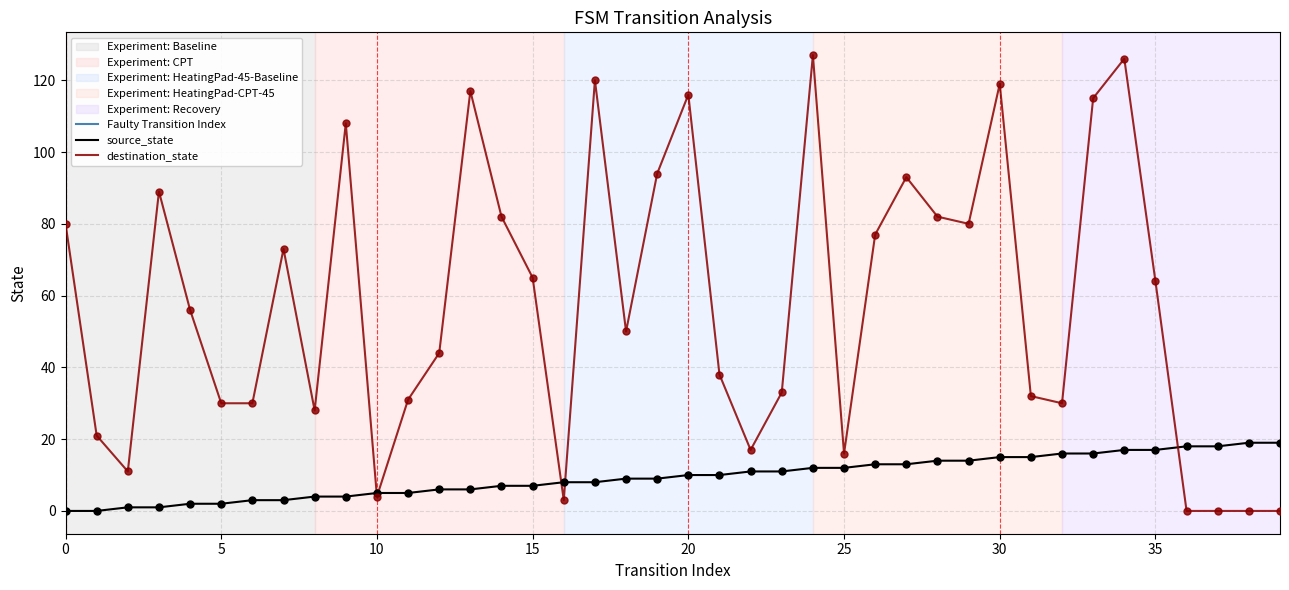

Which series reaches the minimum Y coordinate?

source_state